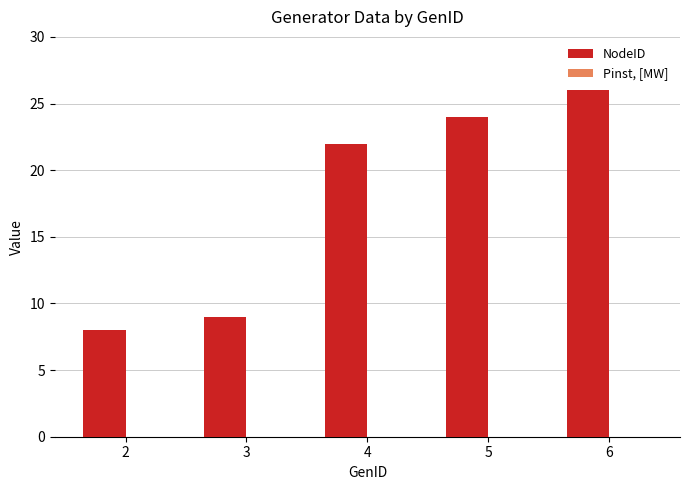

The chart shows a value of 9 at 3. True or false?

True